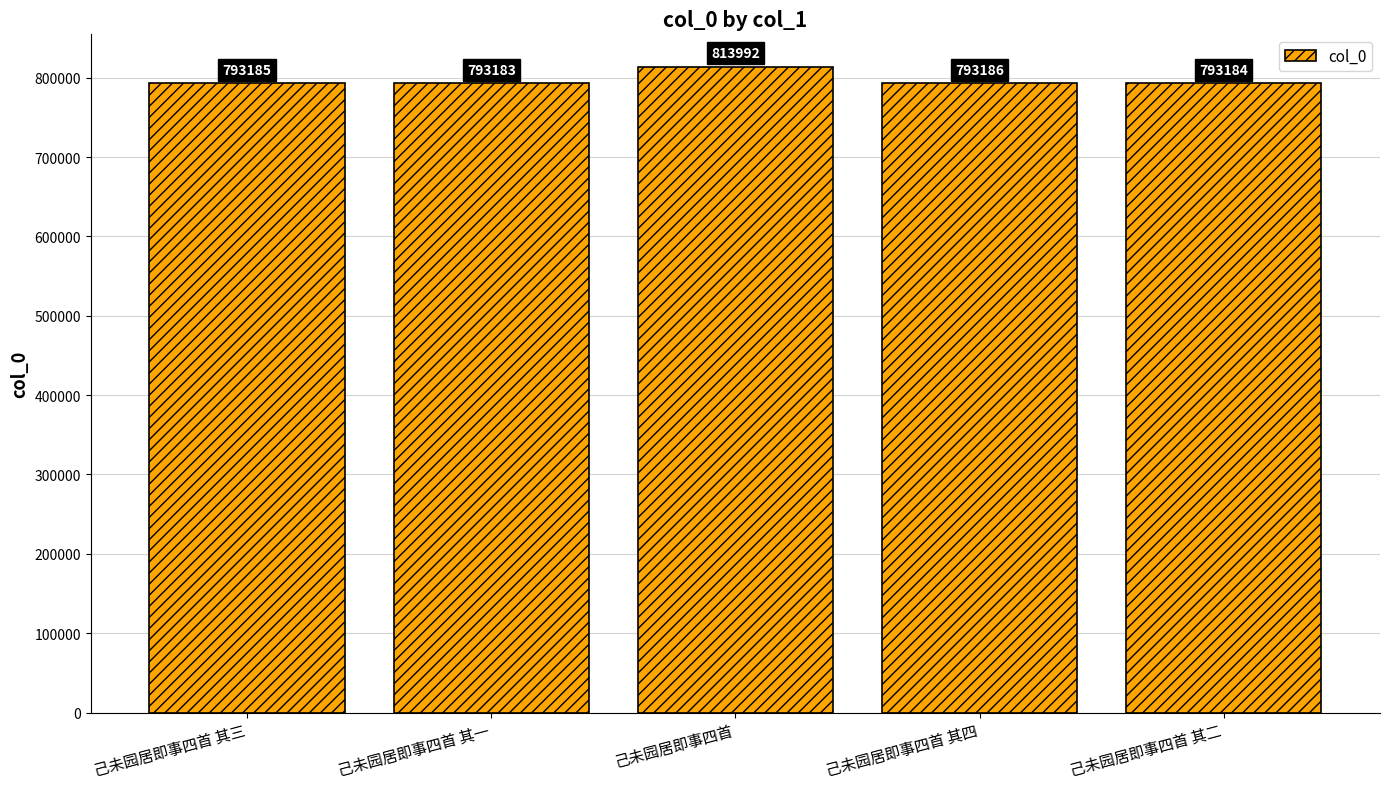

At which label is the value closest to 803587?

己未园居即事四首 其四